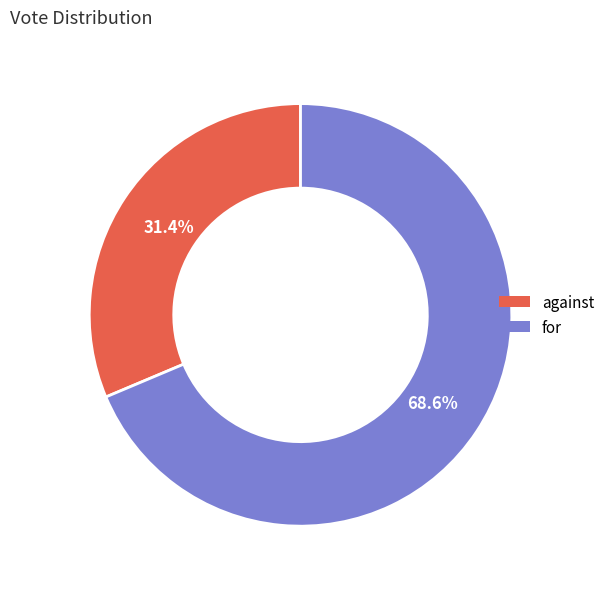

To the nearest percent, what is the average slice percentage?

50%